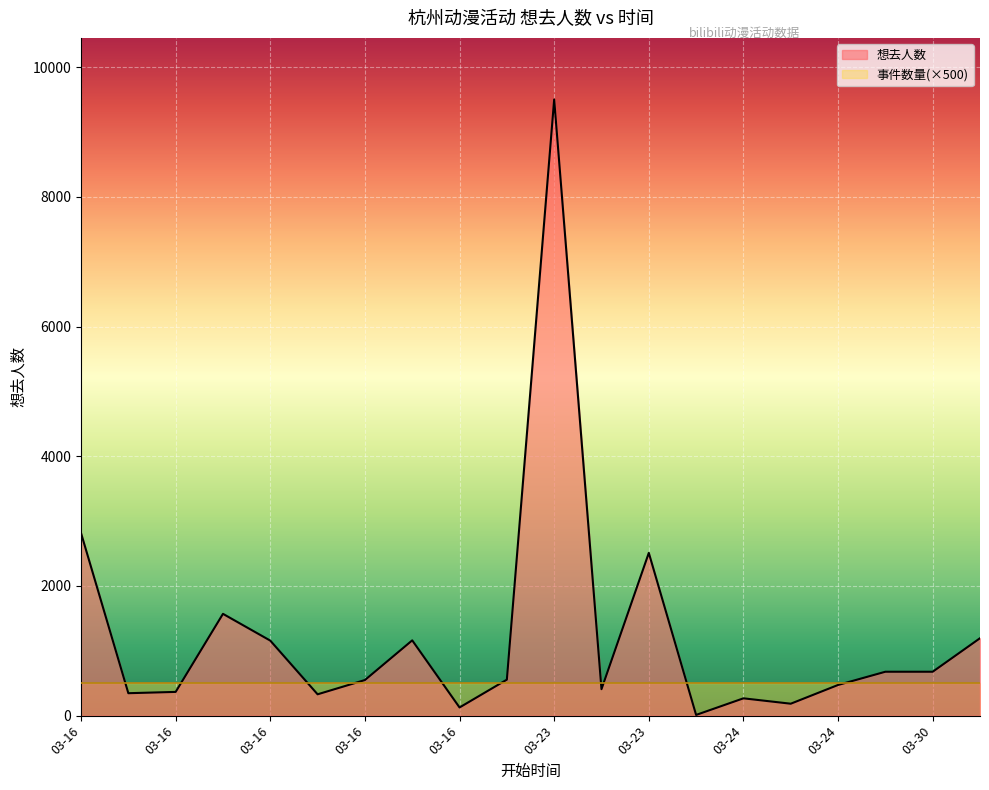

What is the ratio of the value at 03-24 to the value at 03-17?

0.5